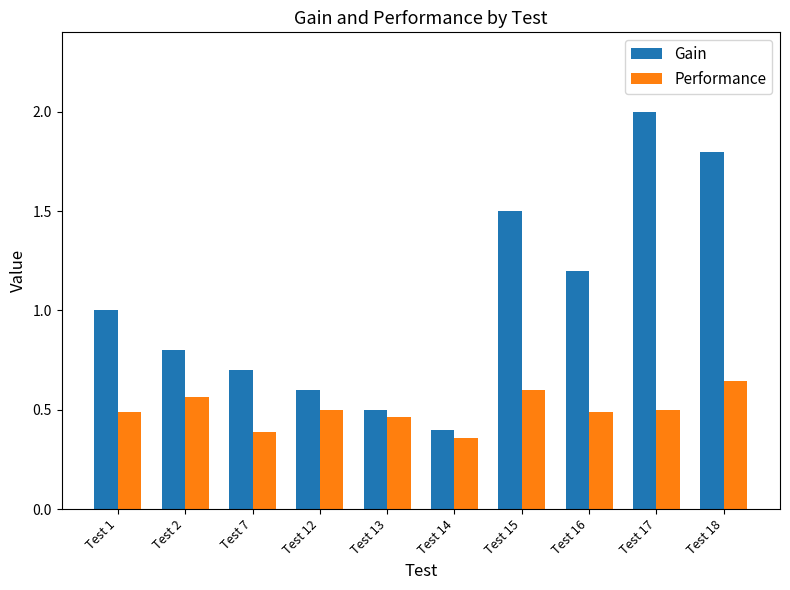

Which series has the largest total across all categories?

Gain